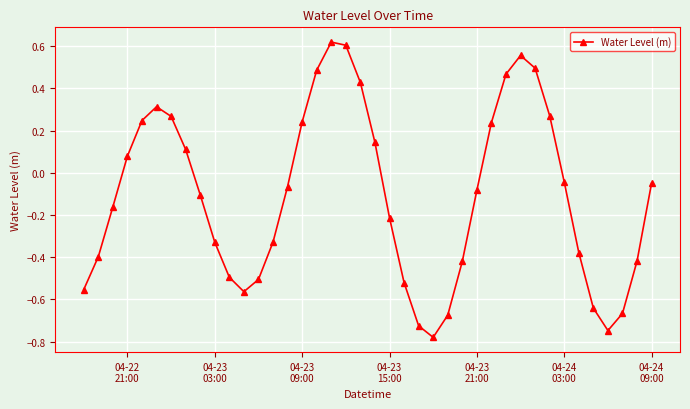

True or false: the data has more than 2 interior local peaks.

True